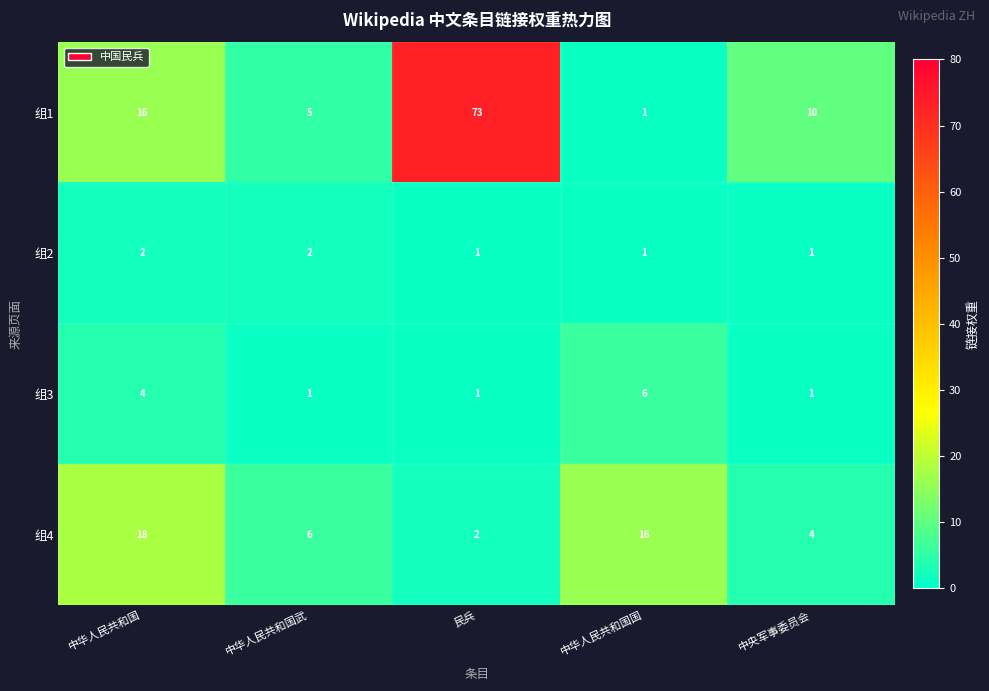

What is the total value across all series at 民兵?

77